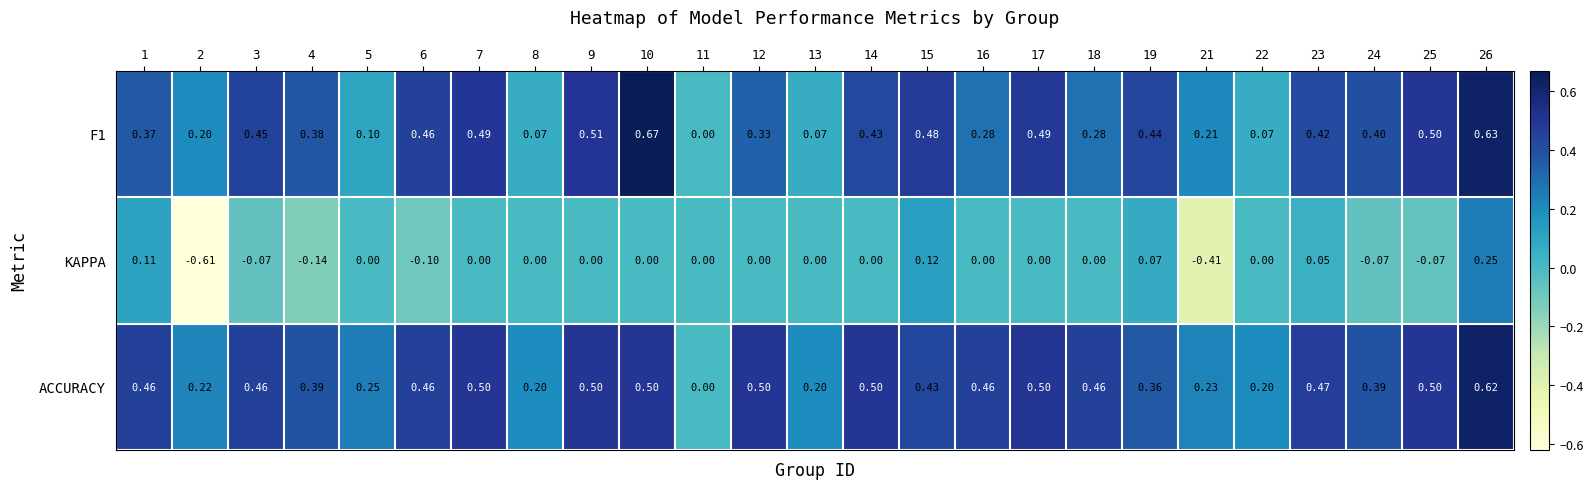

Is the value of KAPPA at 23 greater than the value of F1 at 4?

No